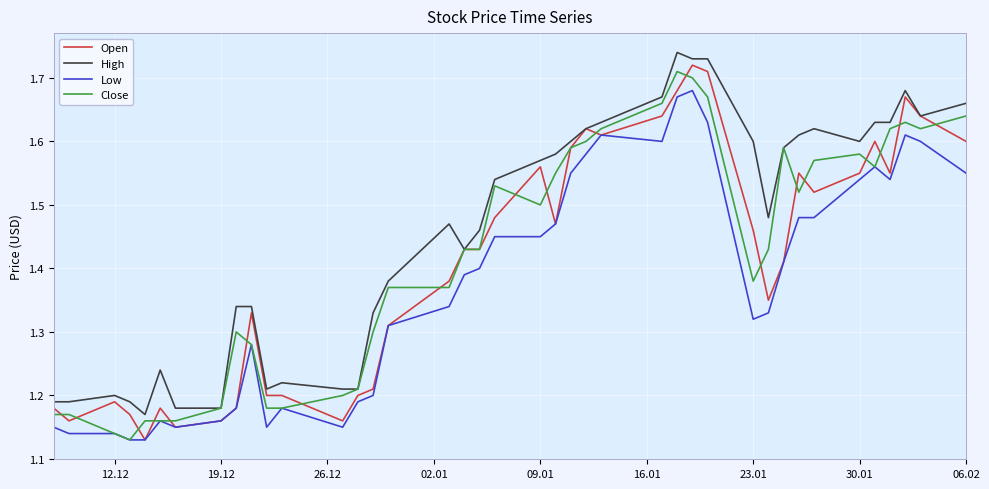

Count the number of data series in this chart.

4